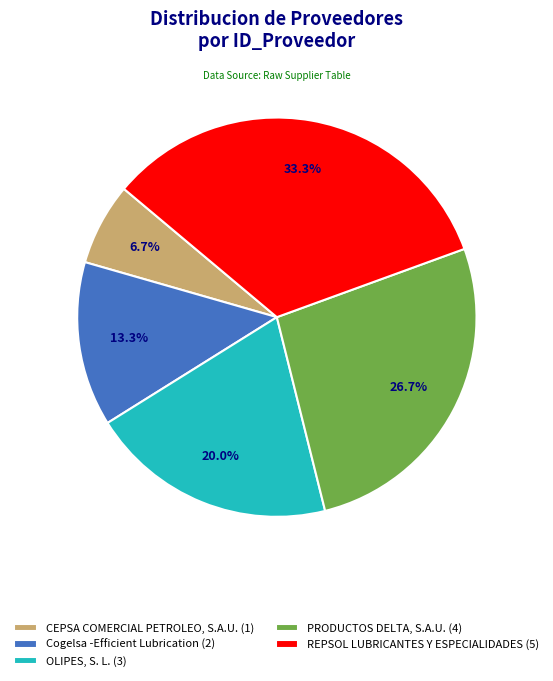

To the nearest percent, what is the combined percentage of PRODUCTOS DELTA, S.A.U. and OLIPES, S. L.?

47%